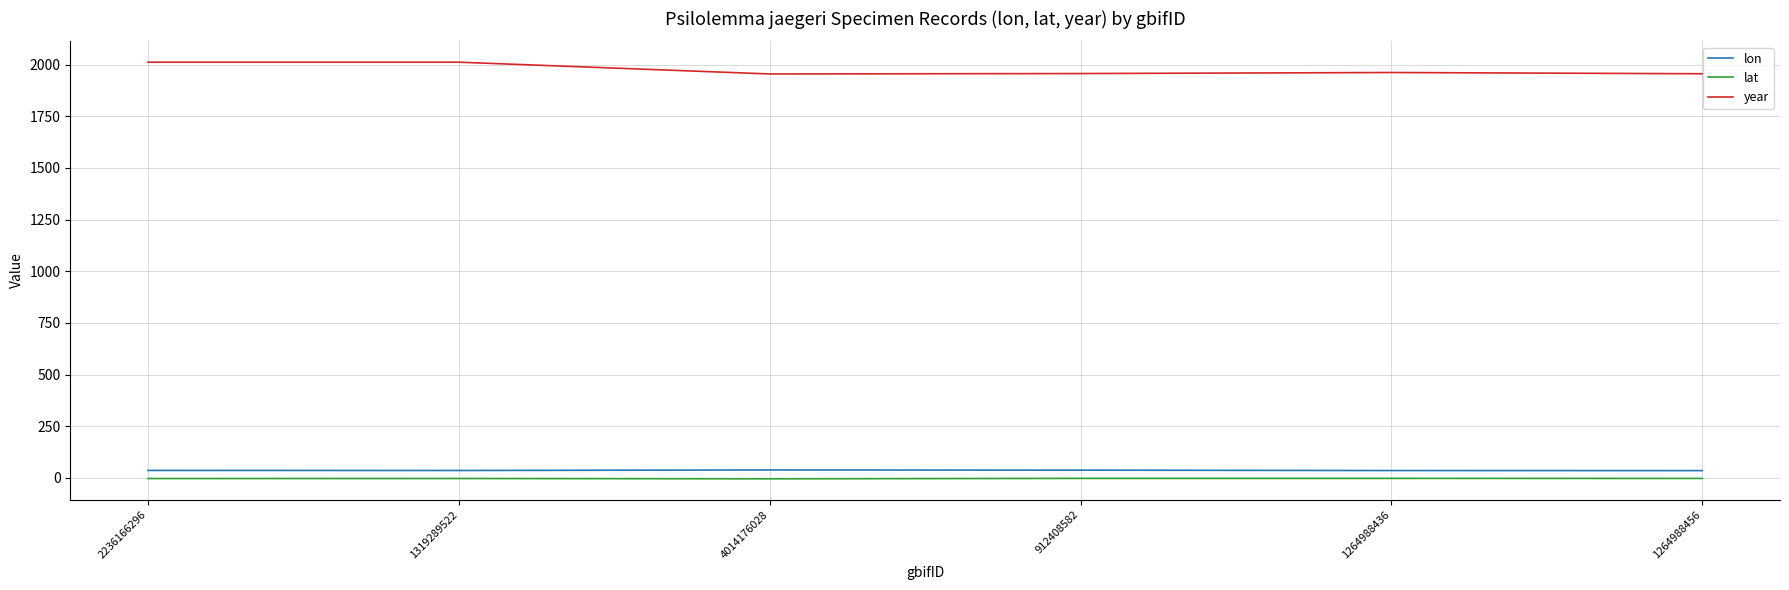

True or false: lat and lon cross at least once.

False